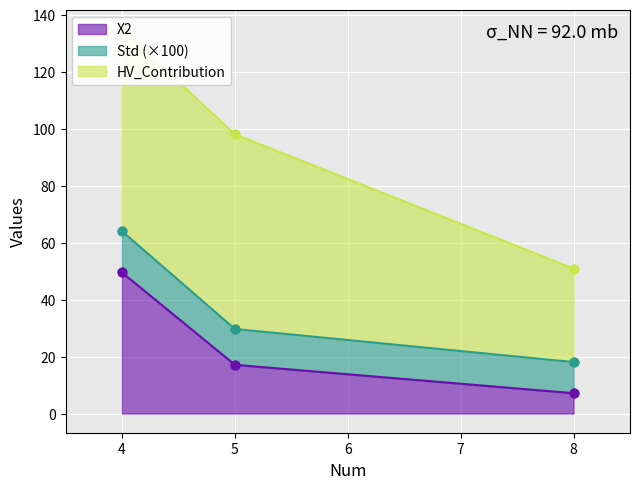

True or false: X2 has a value of 7.1 at 8.

True